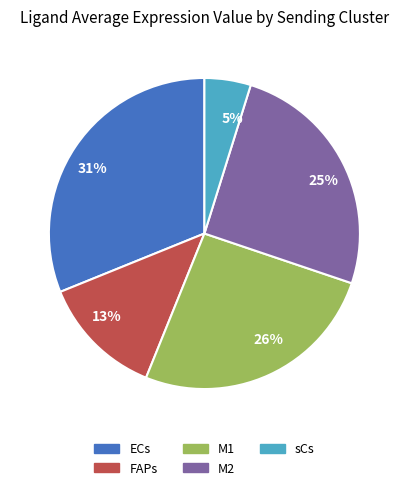

Which slice is the largest?

31%